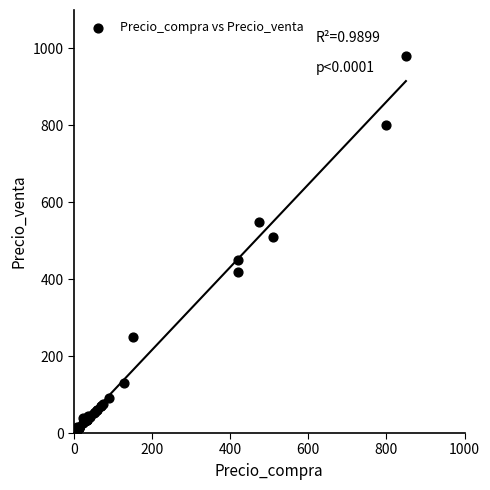

What Y value in the scatter plot is closest to 495?

510